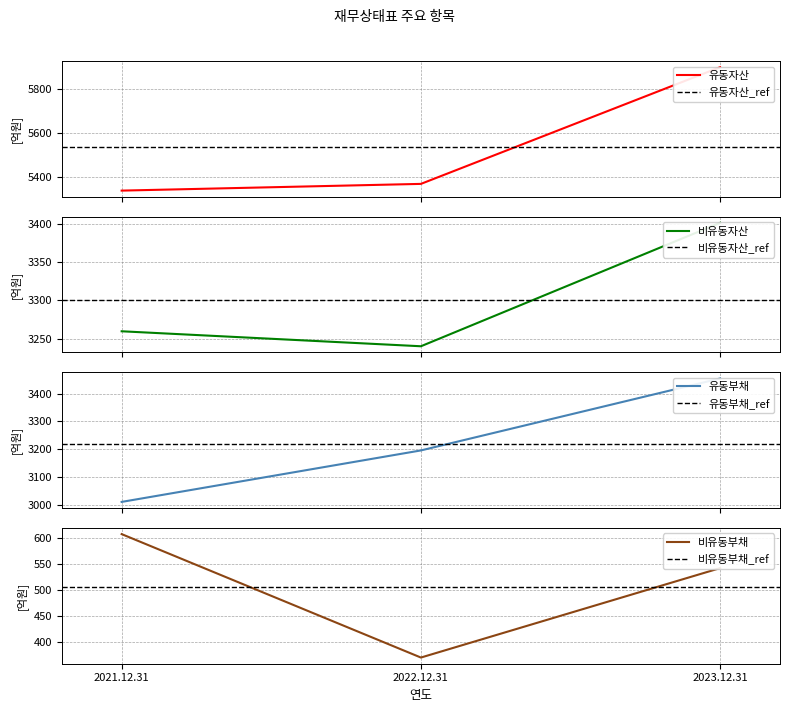

True or false: 비유동부채 has a value of 542.4 at 2023.12.31.

True